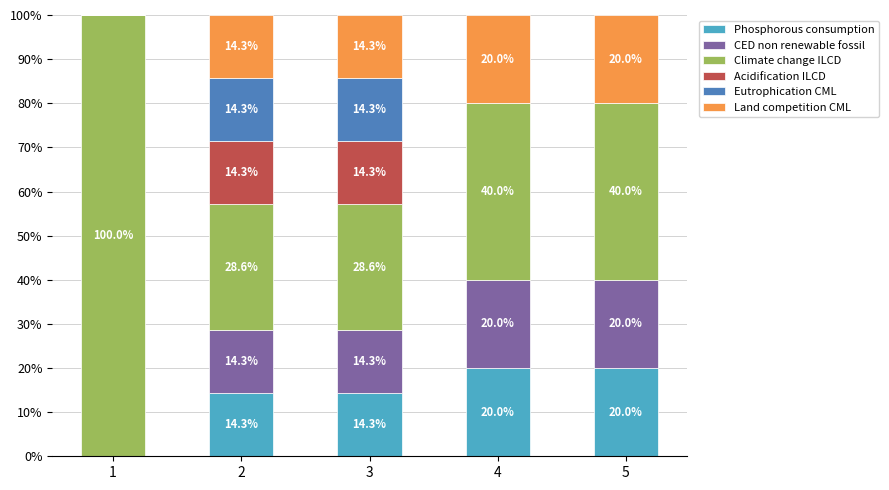

What is the total value across all series at 1?

100.0